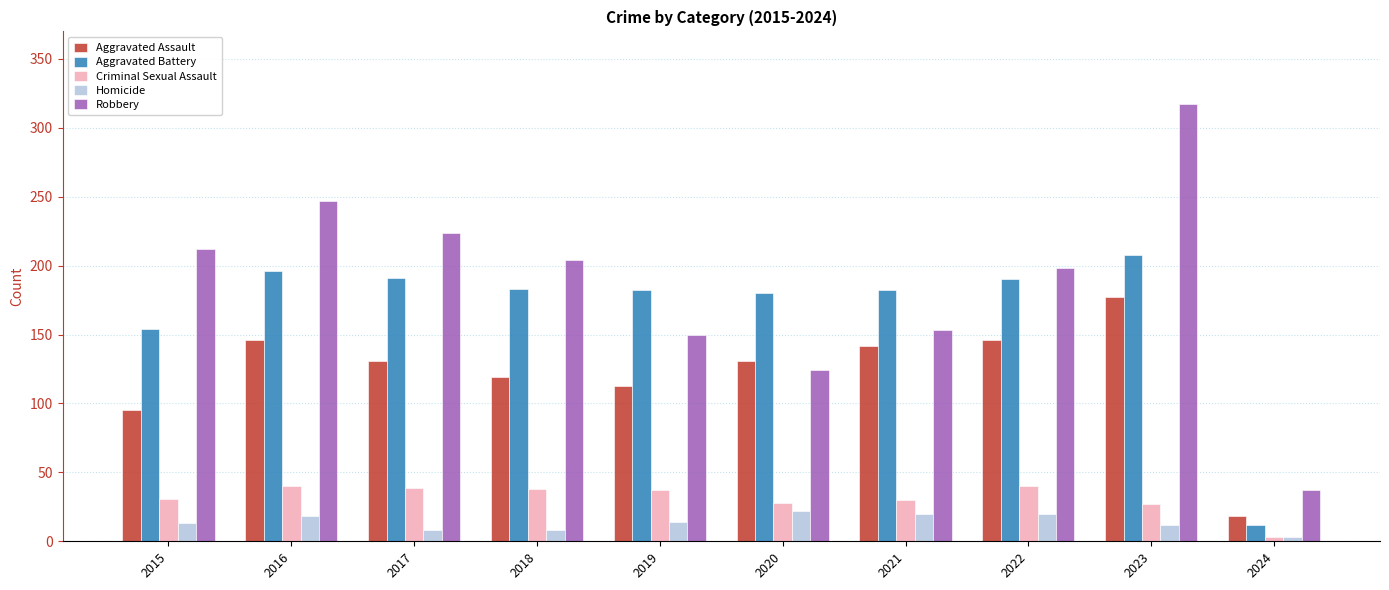

Which series has the largest total across all categories?

Robbery